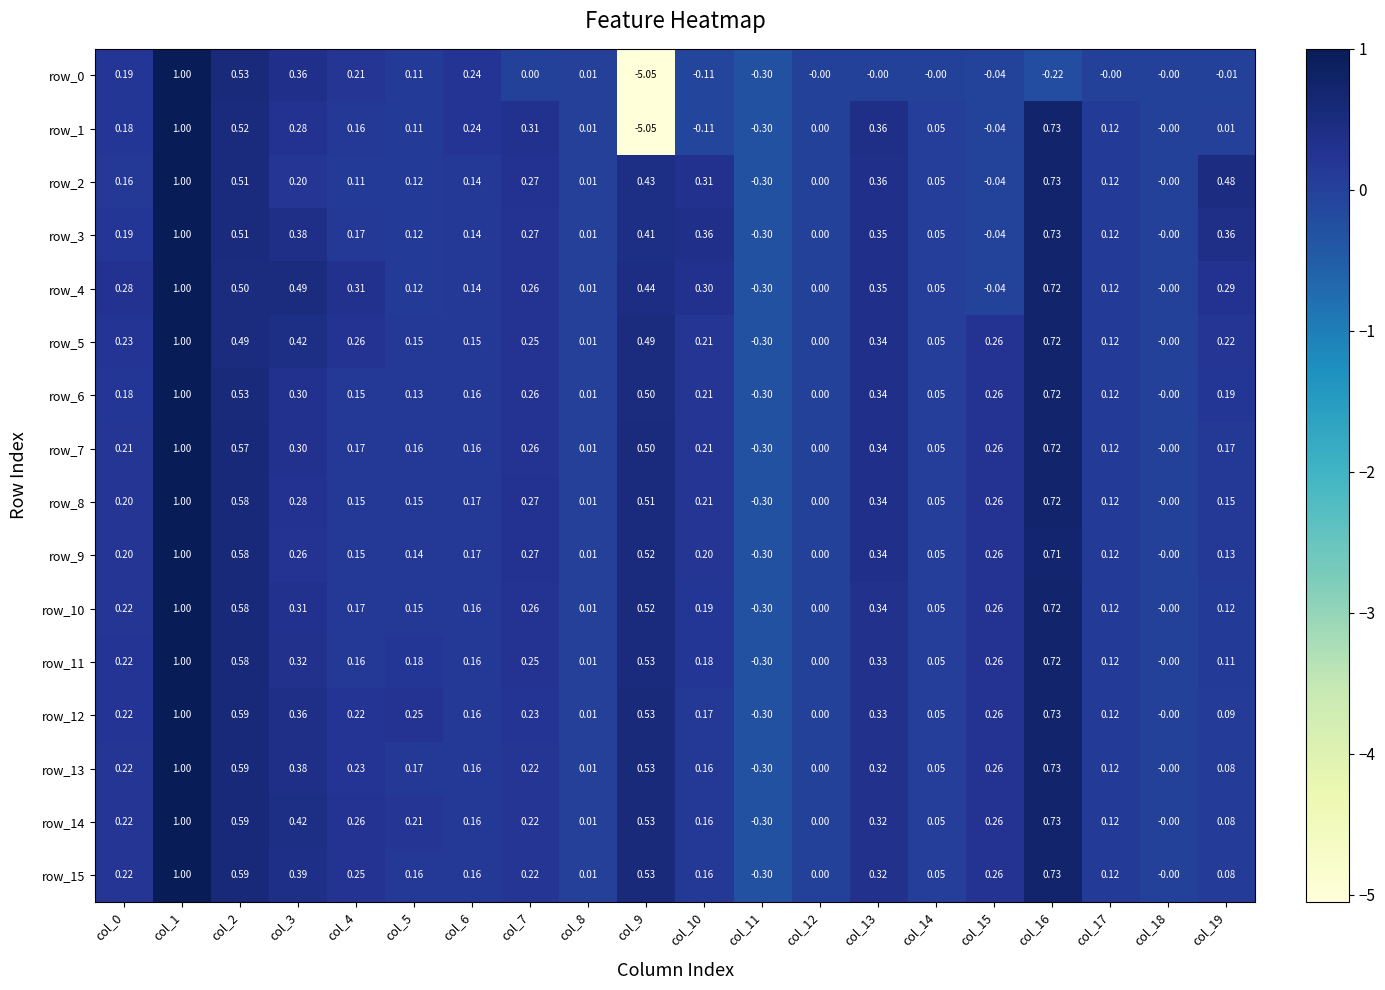

Is the value of row_9 at col_17 greater than the value of row_4 at col_18?

Yes